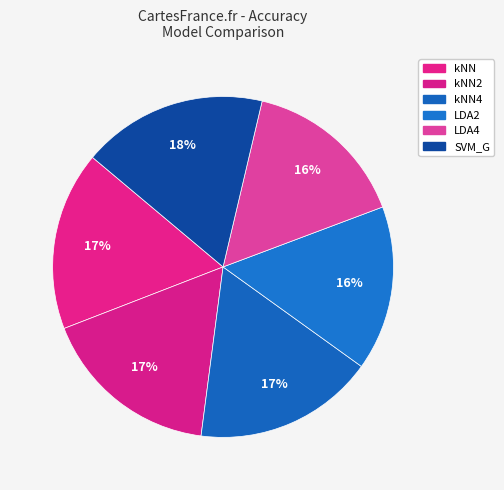

How many slices are in this pie chart?

6